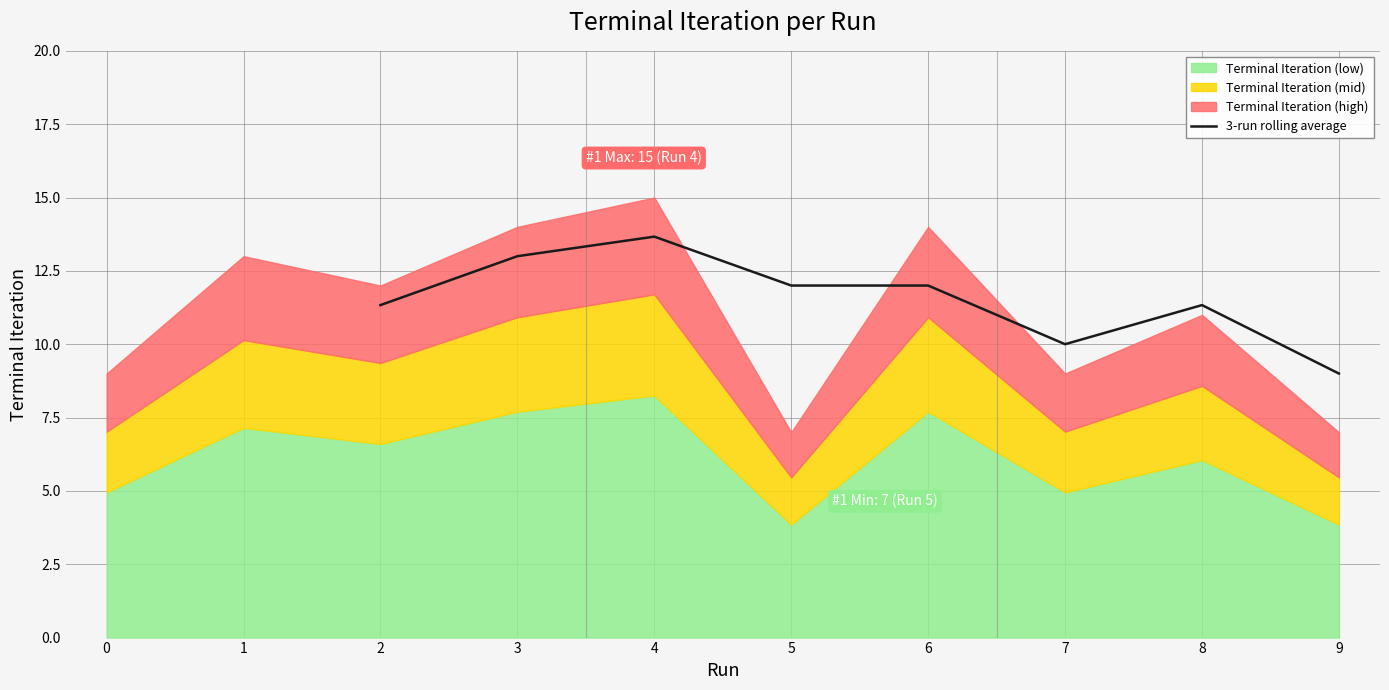

True or false: 3-run rolling average has a value of 13.8 at 9.

False